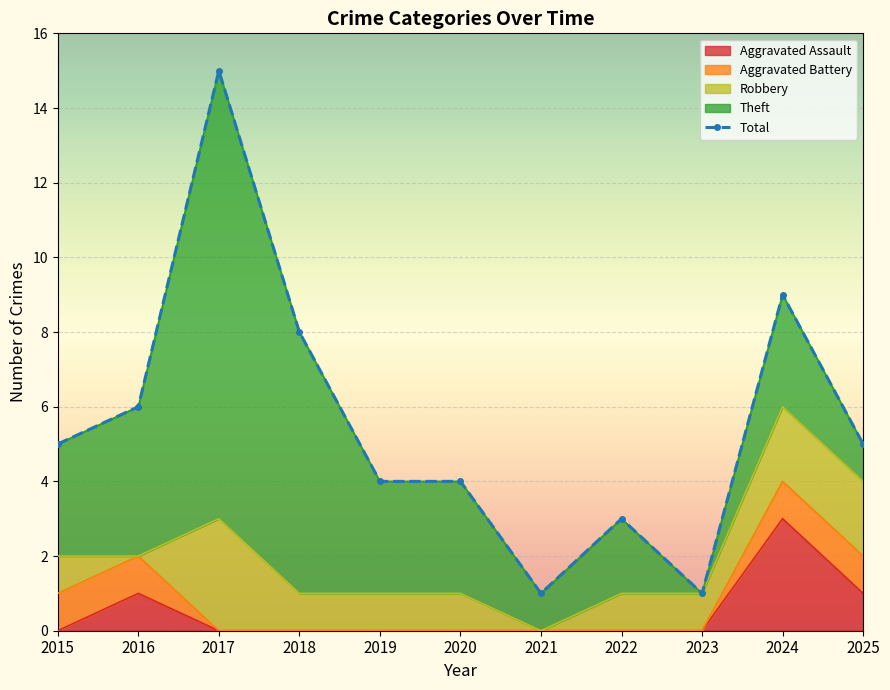

True or false: there are more than 1 points higher than both neighbors.

True